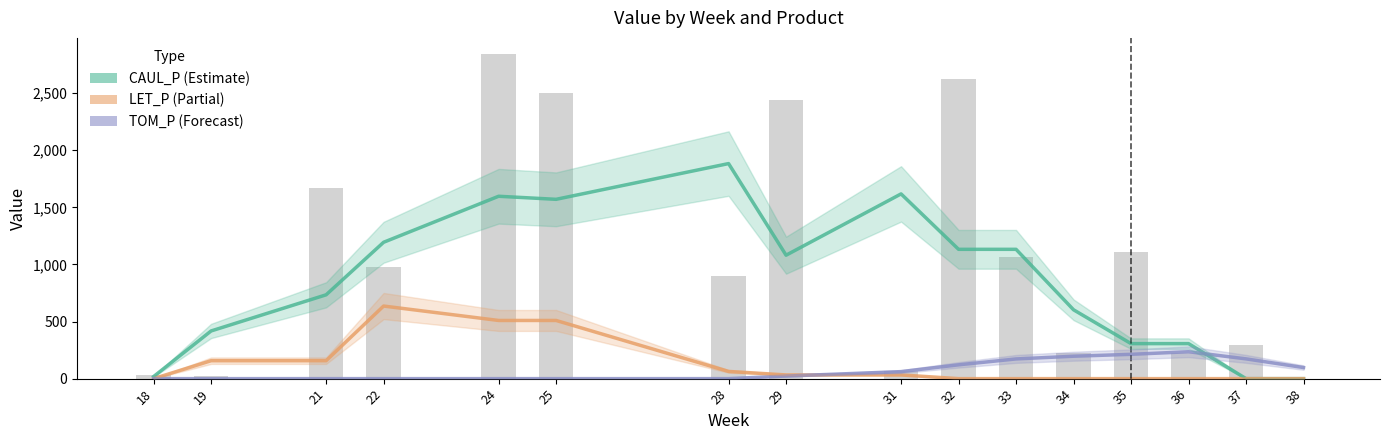

How many data points in LET_P are less than 32?

8